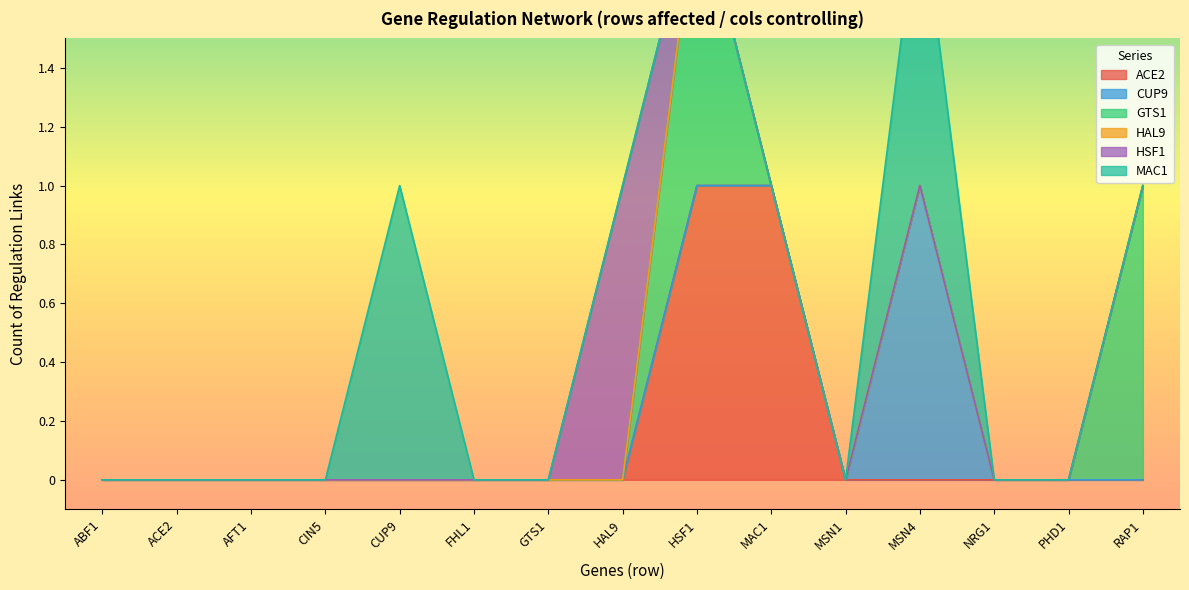

Which label corresponds to the smallest value in the chart?

ABF1